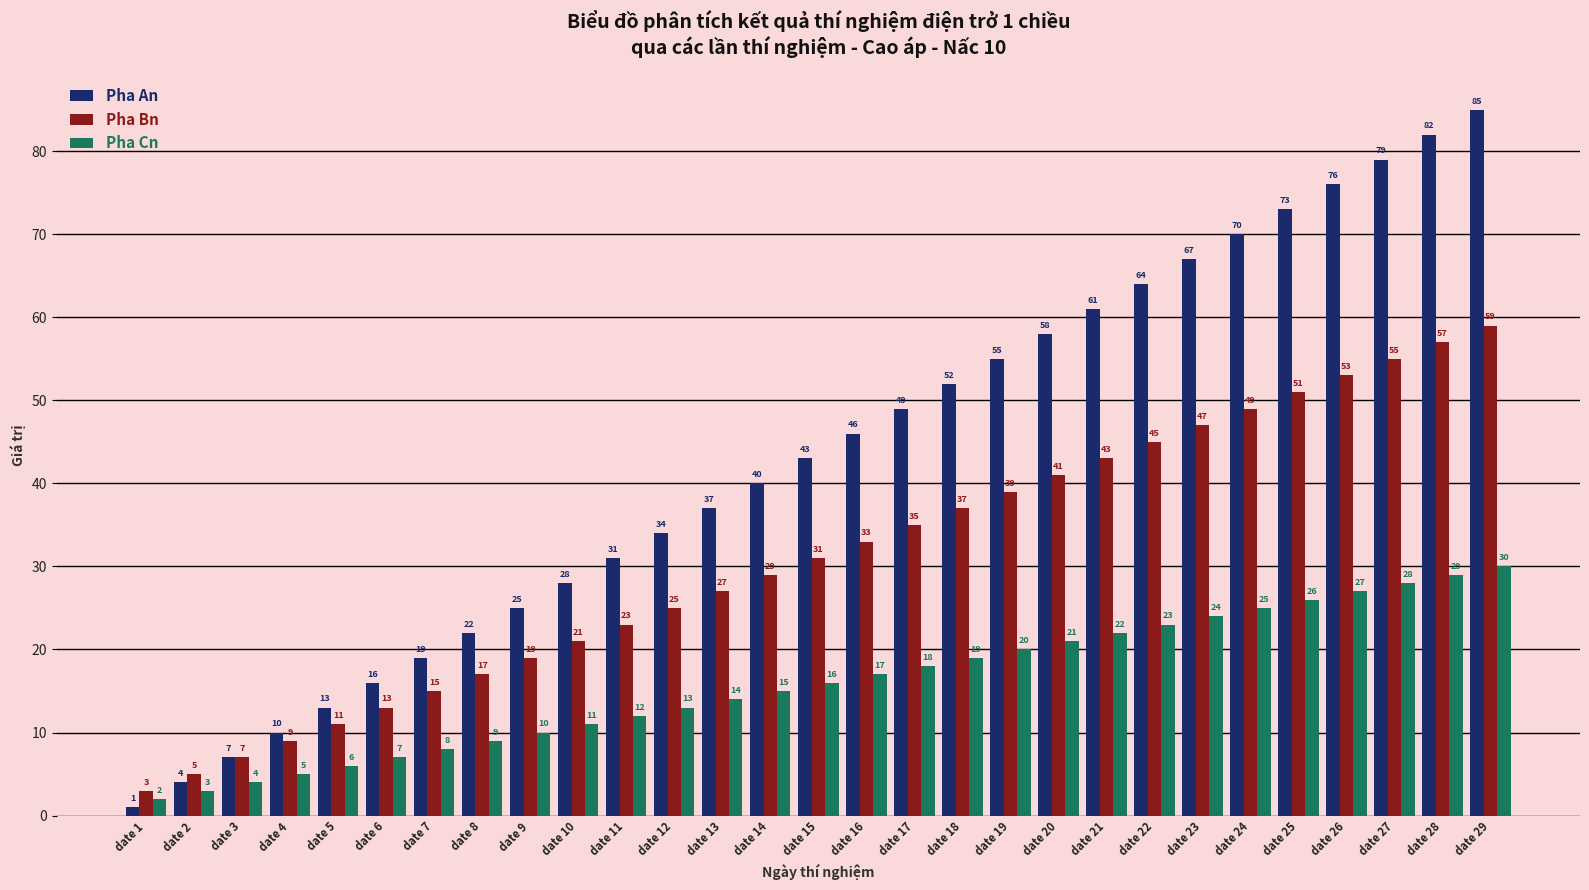

How many data points in Pha Bn are less than 31?

14